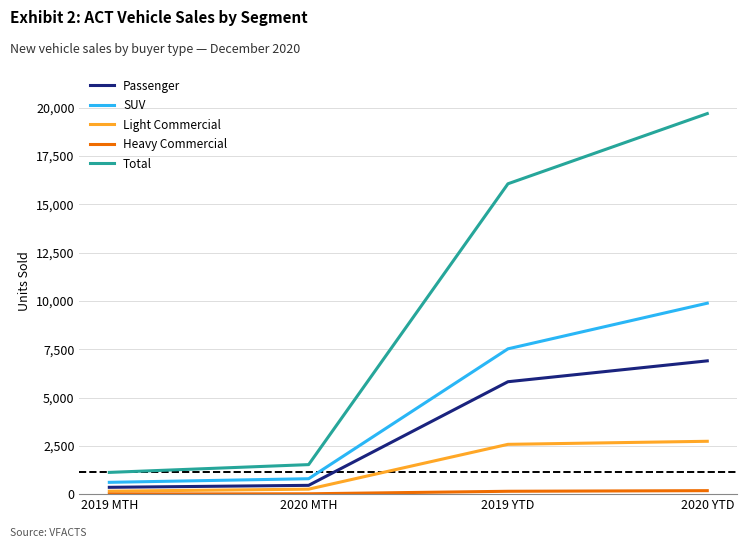

The Passenger series shows 455 at 2020 MTH. True or false?

True